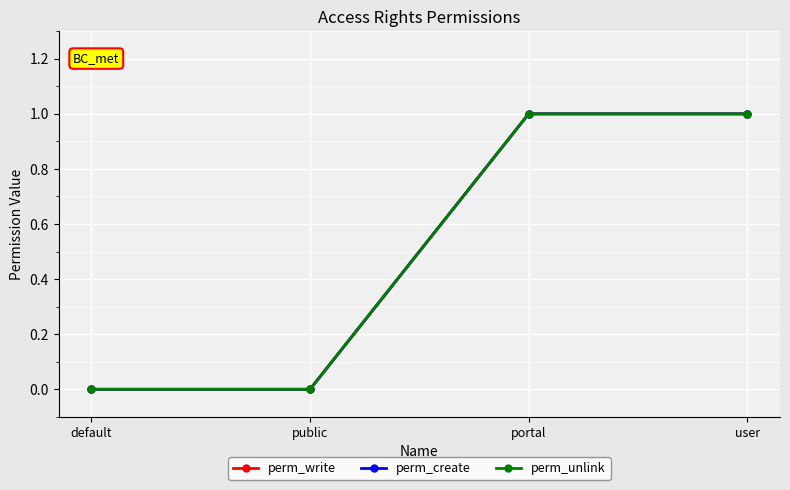

At public, list the series in order from largest to smallest.

perm_write, perm_create, perm_unlink